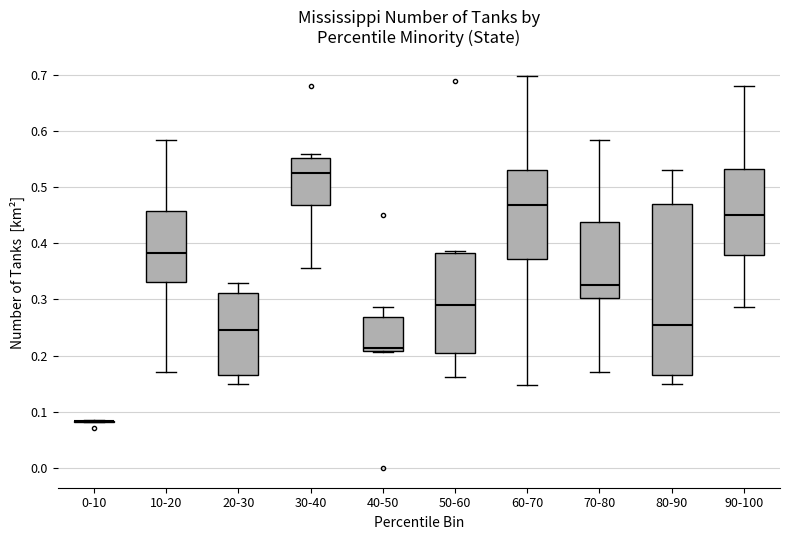

Reading left to right, transcribe this box plot: for each box, give where its median line is, the range the box spans, and where its two whiskers end, as read against the y-axis. The values are not printed on the chart, so give them approximately, as read against the axis.

0-10: box collapsed to a line at 0.08, whiskers 0.08 to 0.09
10-20: median 0.38, box 0.33 to 0.46, whiskers 0.17 to 0.58
20-30: median 0.25, box 0.17 to 0.31, whiskers 0.15 to 0.33
30-40: median 0.53, box 0.47 to 0.55, whiskers 0.36 to 0.56
40-50: median 0.21 (just above the box's lower edge), box 0.21 to 0.27, whiskers 0.21 to 0.29
50-60: median 0.29, box 0.21 to 0.38, whiskers 0.16 to 0.39
60-70: median 0.47, box 0.37 to 0.53, whiskers 0.15 to 0.70
70-80: median 0.33, box 0.30 to 0.44, whiskers 0.17 to 0.58
80-90: median 0.25, box 0.17 to 0.47, whiskers 0.15 to 0.53
90-100: median 0.45, box 0.38 to 0.53, whiskers 0.29 to 0.68